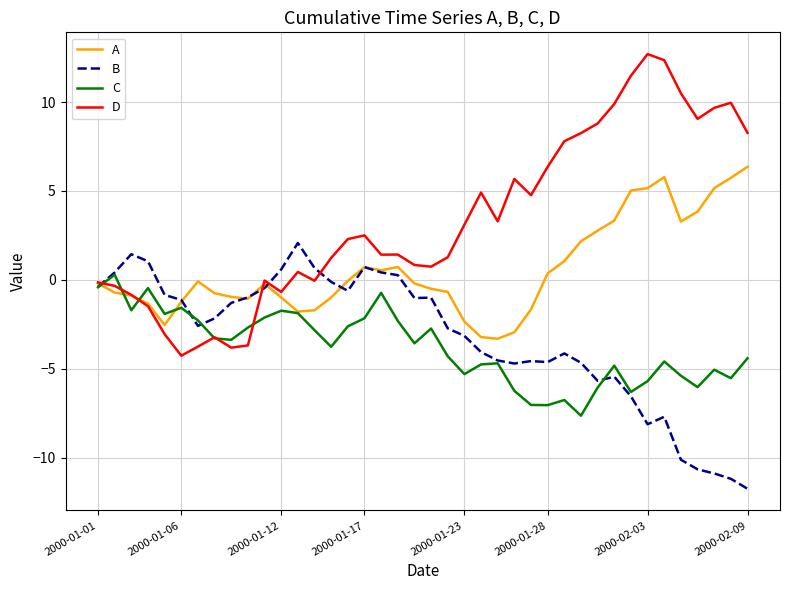

Rank the series by their maximum value, from lowest to highest.

C, B, A, D